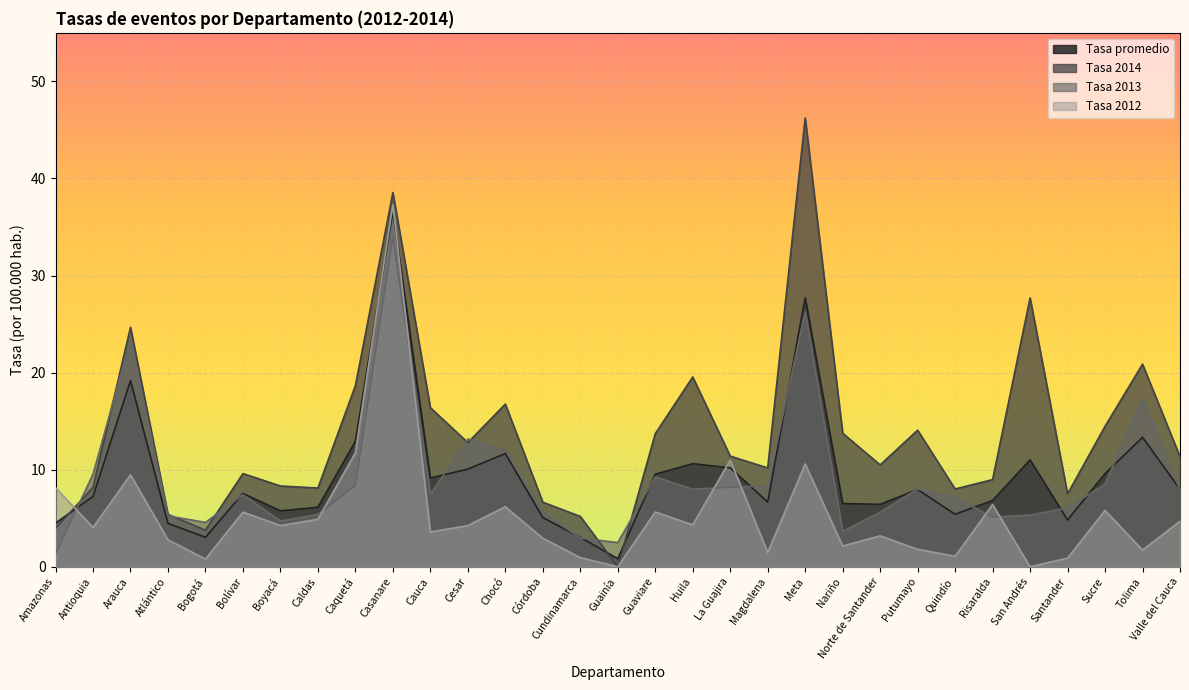

At how many categories does at least one series exceed 1?

31